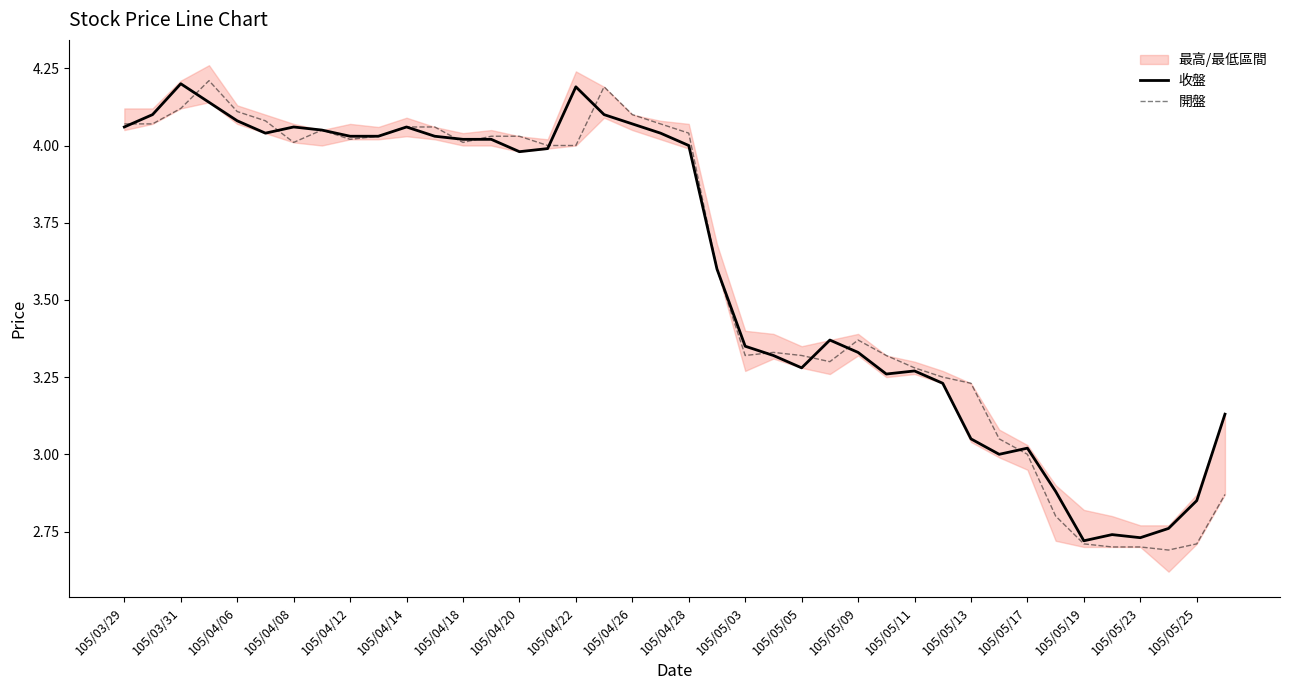

Which series has the widest spread of values?

開盤